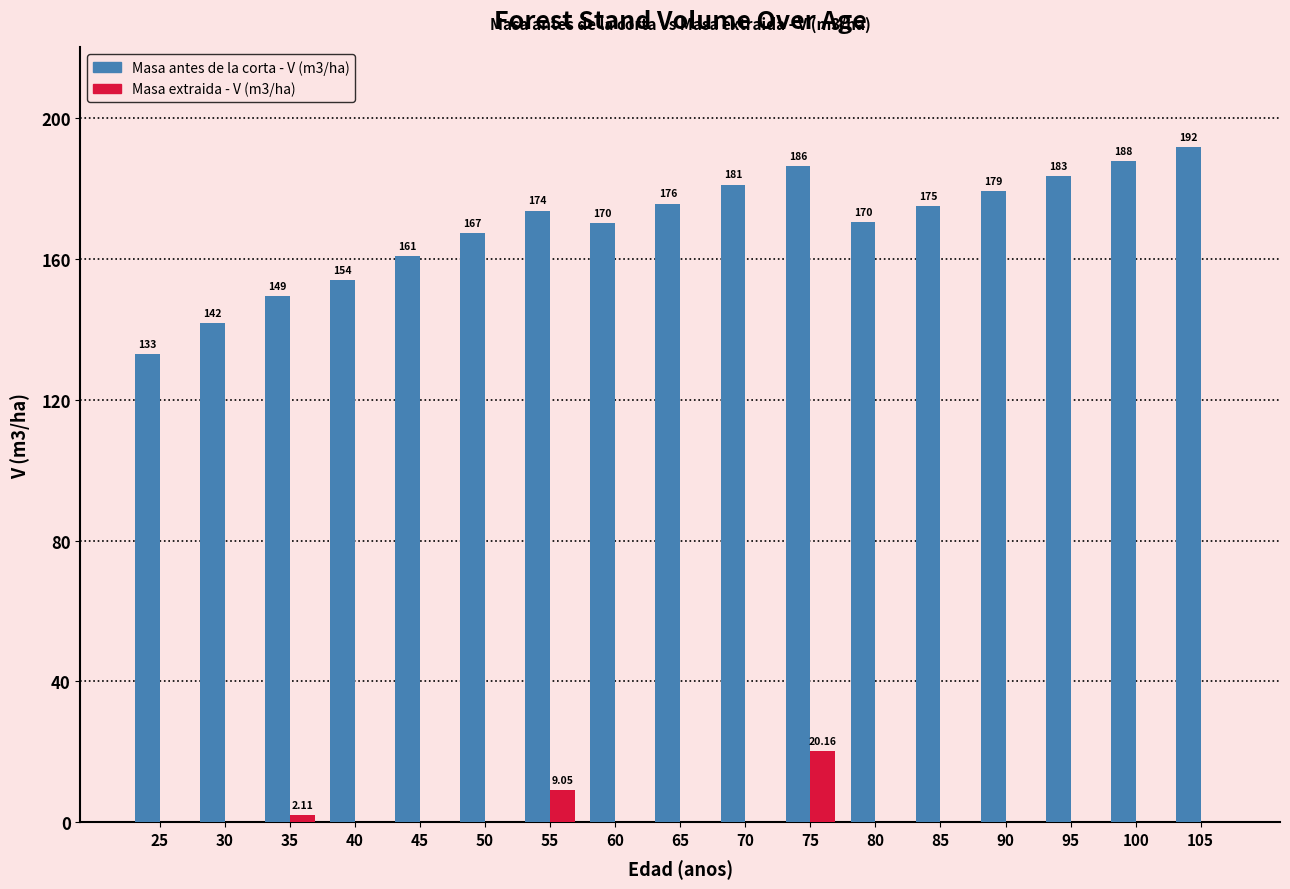

Where is Masa antes de la corta - V (m3/ha) nearest to the value 162?

45